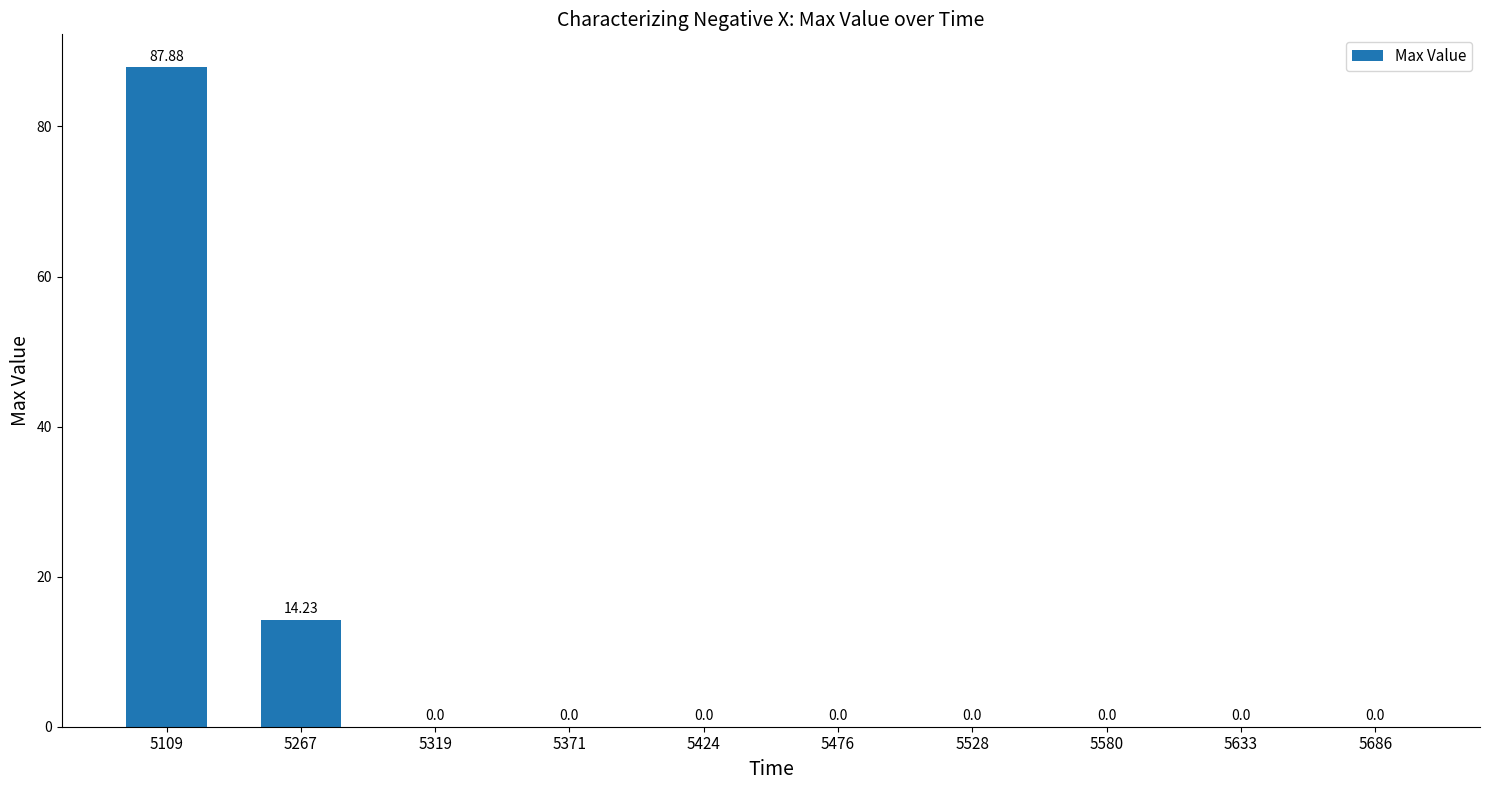

Count the number of categories in the chart.

10